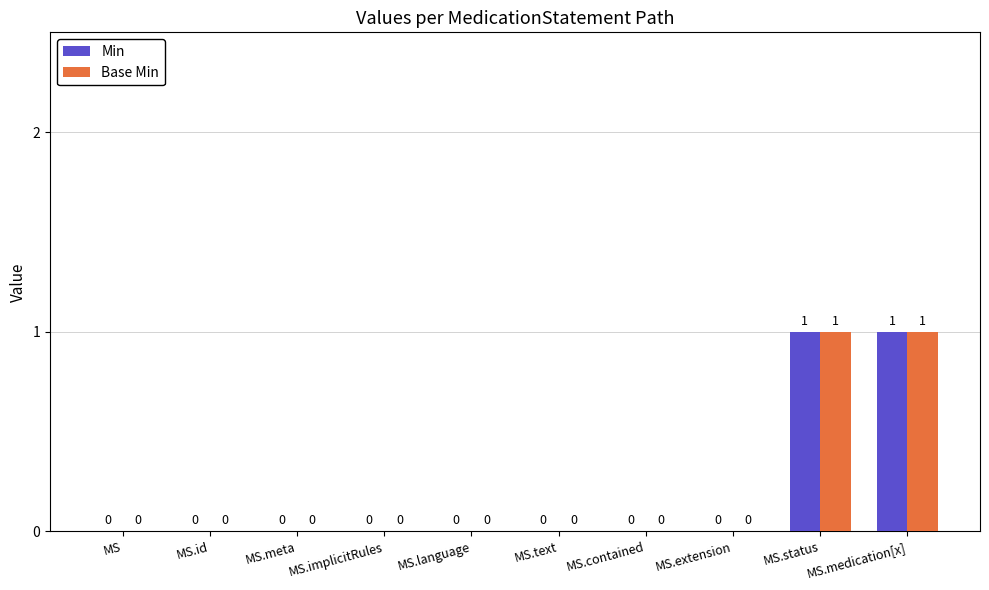

What is the highest value of the Min series?

1